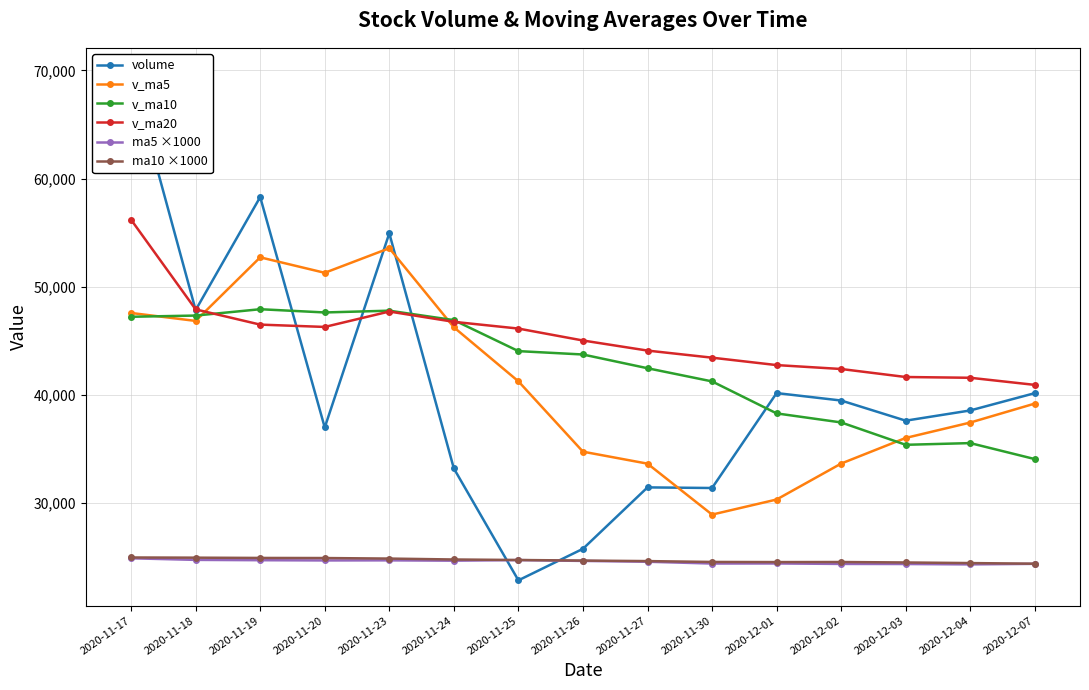

Reading left to right, what are all the values shown in this chart?

volume: 2020-11-17=69746.7	2020-11-18=47830.0	2020-11-19=58286.9	2020-11-20=36968.5	2020-11-23=54933.9	2020-11-24=33177.7	2020-11-25=22826.0	2020-11-26=25743.1	2020-11-27=31425.5	2020-11-30=31368.4	2020-12-01=40151.5	2020-12-02=39462.0	2020-12-03=37597.8	2020-12-04=38544.2	2020-12-07=40145.0
v_ma5: 2020-11-17=47562.2	2020-11-18=46826.6	2020-11-19=52710.5	2020-11-20=51278.7	2020-11-23=53553.2	2020-11-24=46239.4	2020-11-25=41238.6	2020-11-26=34729.8	2020-11-27=33621.2	2020-11-30=28908.1	2020-12-01=30302.9	2020-12-02=33630.1	2020-12-03=36001.0	2020-12-04=37424.8	2020-12-07=39180.1
v_ma10: 2020-11-17=47210.2	2020-11-18=47322.6	2020-11-19=47909.3	2020-11-20=47610.1	2020-11-23=47773.2	2020-11-24=46900.8	2020-11-25=44032.6	2020-11-26=43720.2	2020-11-27=42450.0	2020-11-30=41230.7	2020-12-01=38271.2	2020-12-02=37434.3	2020-12-03=35365.4	2020-12-04=35523.0	2020-12-07=34044.1
v_ma20: 2020-11-17=56189.1	2020-11-18=47893.6	2020-11-19=46485.0	2020-11-20=46270.3	2020-11-23=47696.8	2020-11-24=46742.4	2020-11-25=46119.1	2020-11-26=45015.2	2020-11-27=44082.7	2020-11-30=43426.3	2020-12-01=42740.7	2020-12-02=42378.5	2020-12-03=41637.4	2020-12-04=41566.6	2020-12-07=40908.6
ma5 ×1000: 2020-11-17=24866.0	2020-11-18=24718.0	2020-11-19=24688.0	2020-11-20=24666.0	2020-11-23=24674.0	2020-11-24=24644.0	2020-11-25=24698.0	2020-11-26=24622.0	2020-11-27=24546.0	2020-11-30=24380.0	2020-12-01=24386.0	2020-12-02=24344.0	2020-12-03=24336.0	2020-12-04=24300.0	2020-12-07=24352.0
ma10 ×1000: 2020-11-17=24941.0	2020-11-18=24923.0	2020-11-19=24898.0	2020-11-20=24889.0	2020-11-23=24839.0	2020-11-24=24755.0	2020-11-25=24708.0	2020-11-26=24655.0	2020-11-27=24606.0	2020-11-30=24527.0	2020-12-01=24515.0	2020-12-02=24521.0	2020-12-03=24479.0	2020-12-04=24423.0	2020-12-07=24366.0